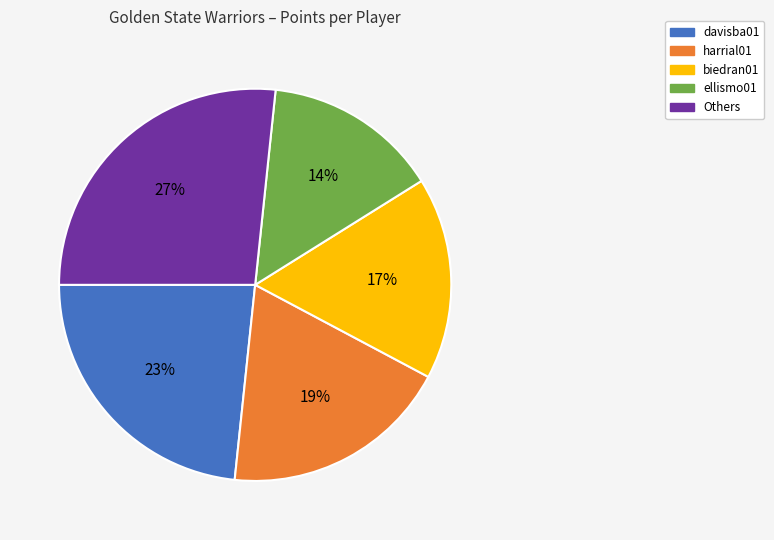

Does davisba01 represent more than half of the total?

No